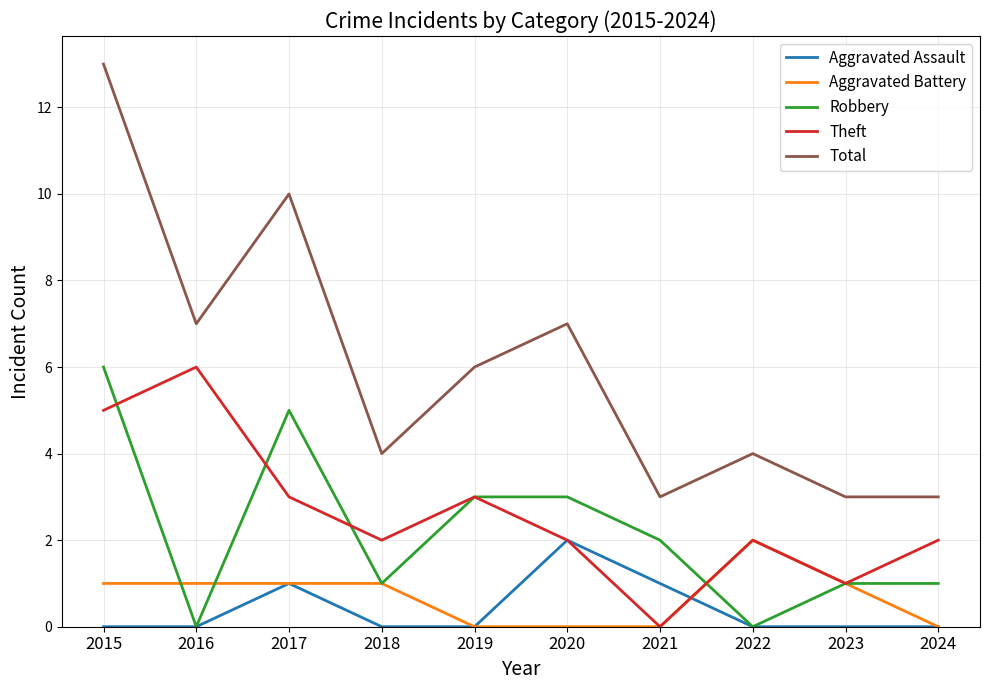

True or false: Total and Theft intersect in this chart.

False